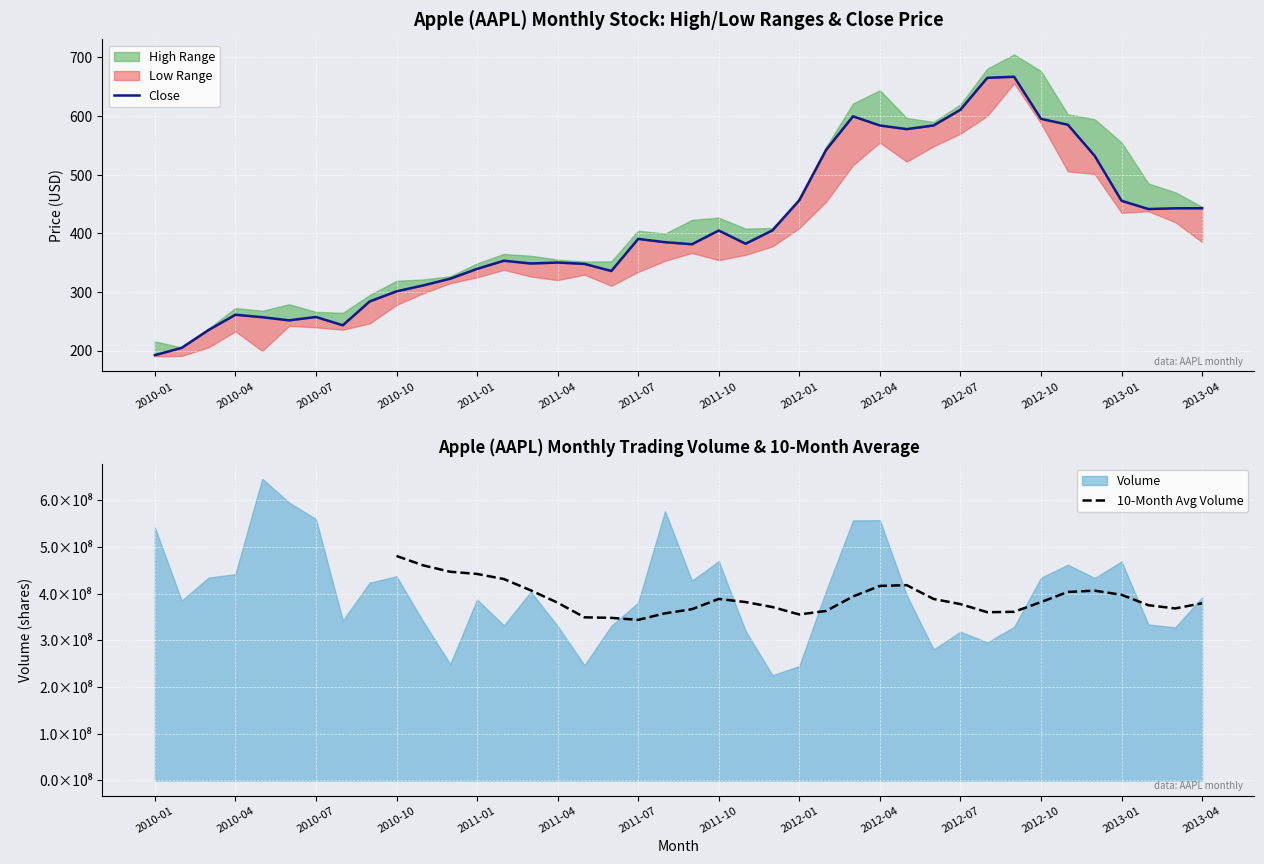

How many data points in Low are above 354?

20